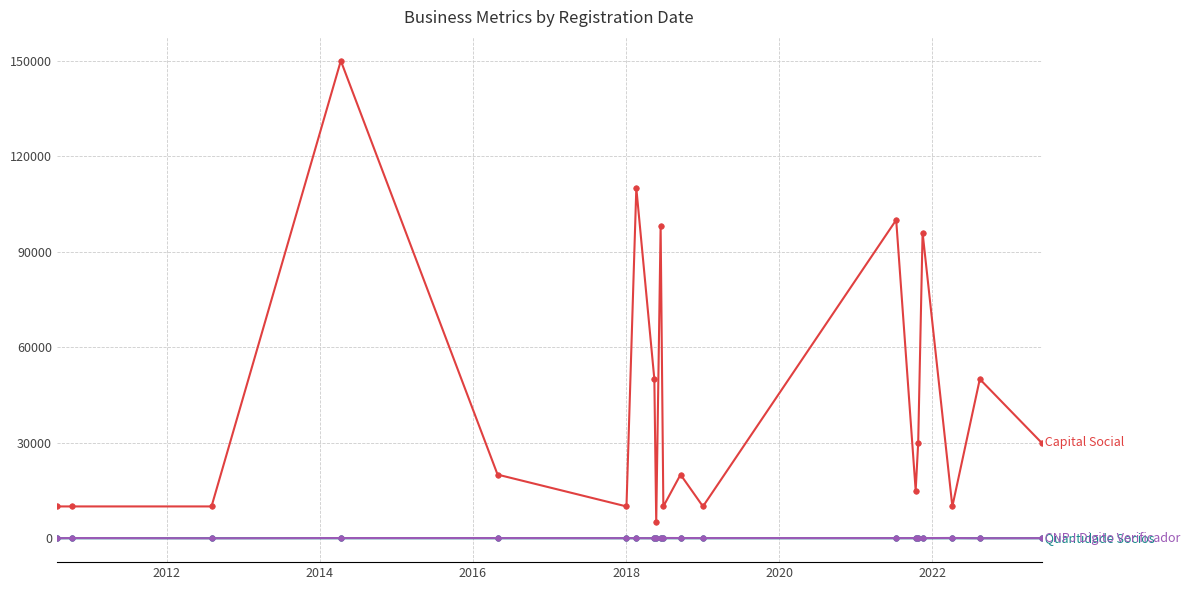

How many lines are shown in the chart?

3